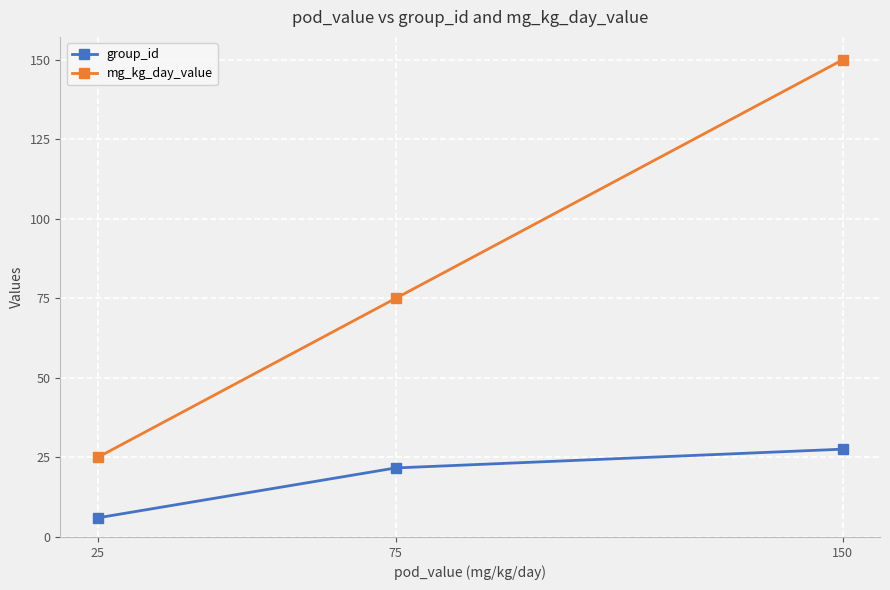

How many mg_kg_day_value values are between 25 and 150?

3